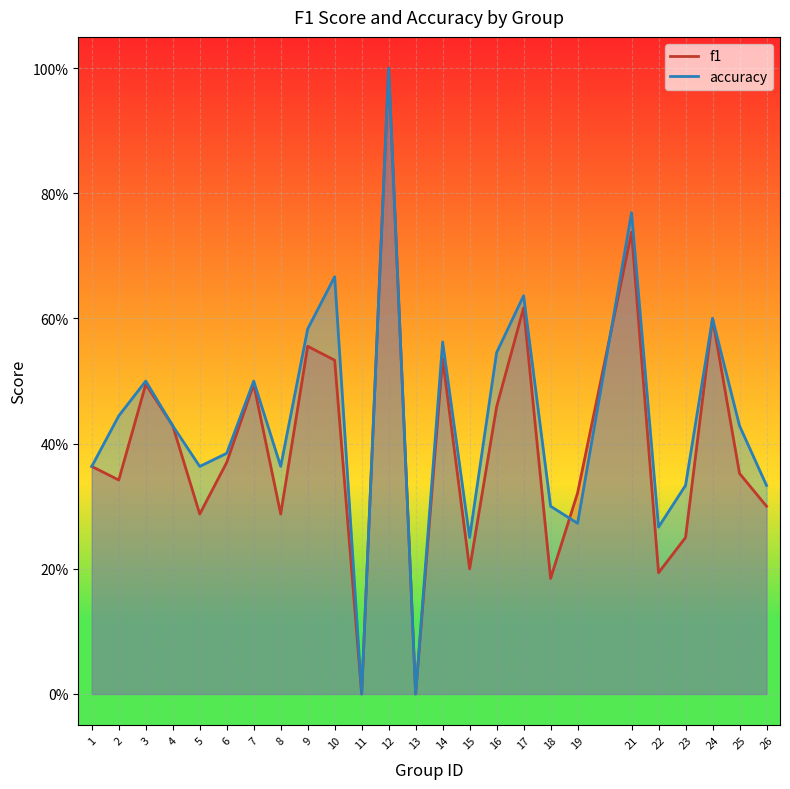

After their last crossing, which series has the higher values: f1 or accuracy?

accuracy